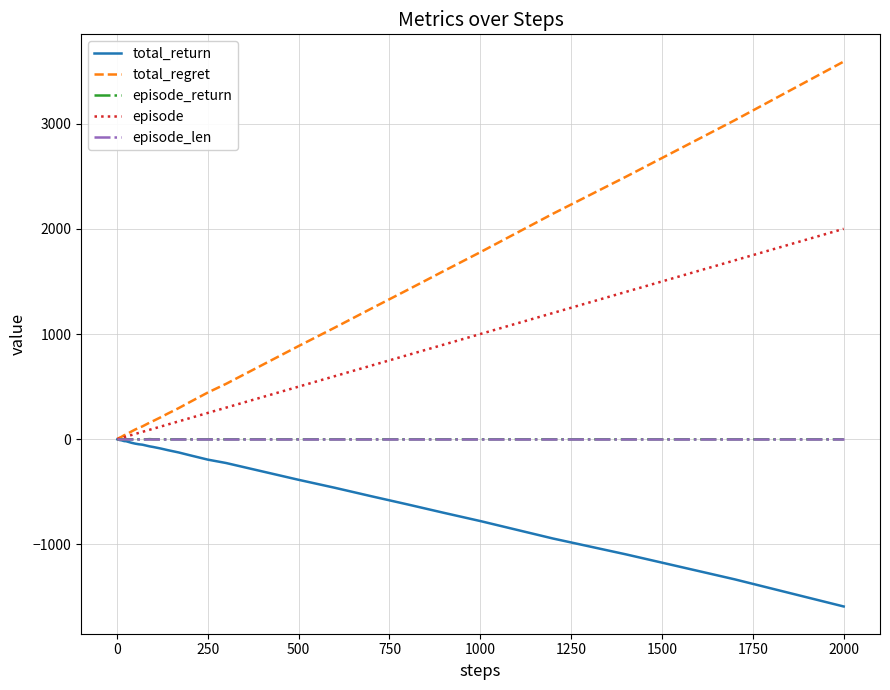

What is the minimum value for total_return?

-1590